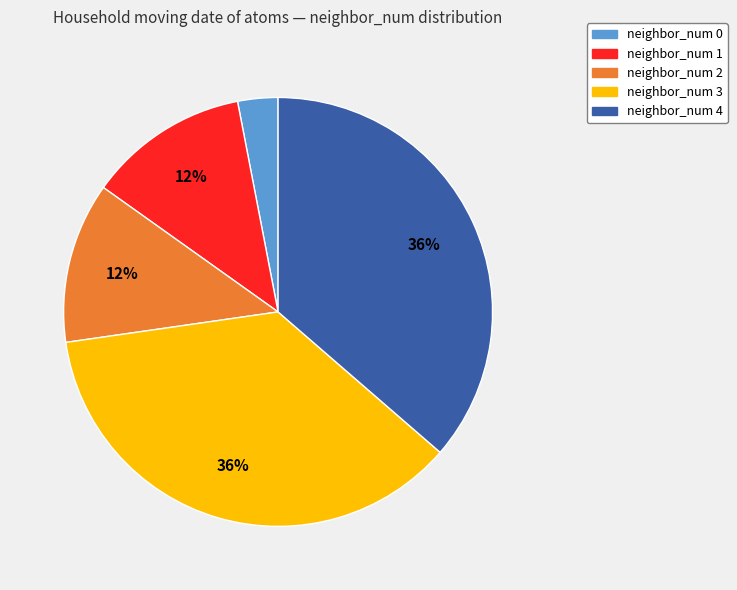

Is it true that neighbor_num 1 is 12% of the pie?

True